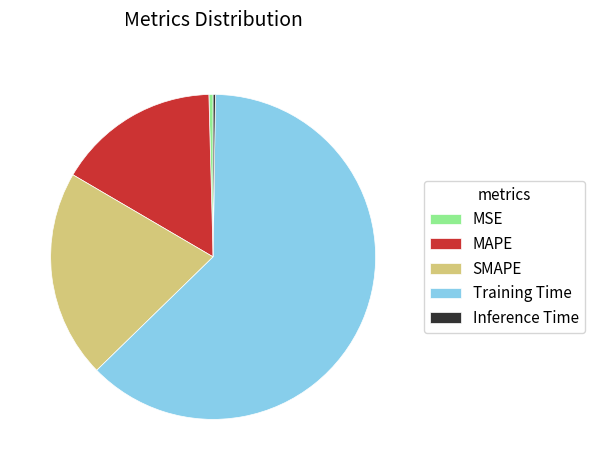

Between MAPE and SMAPE, which is larger?

SMAPE